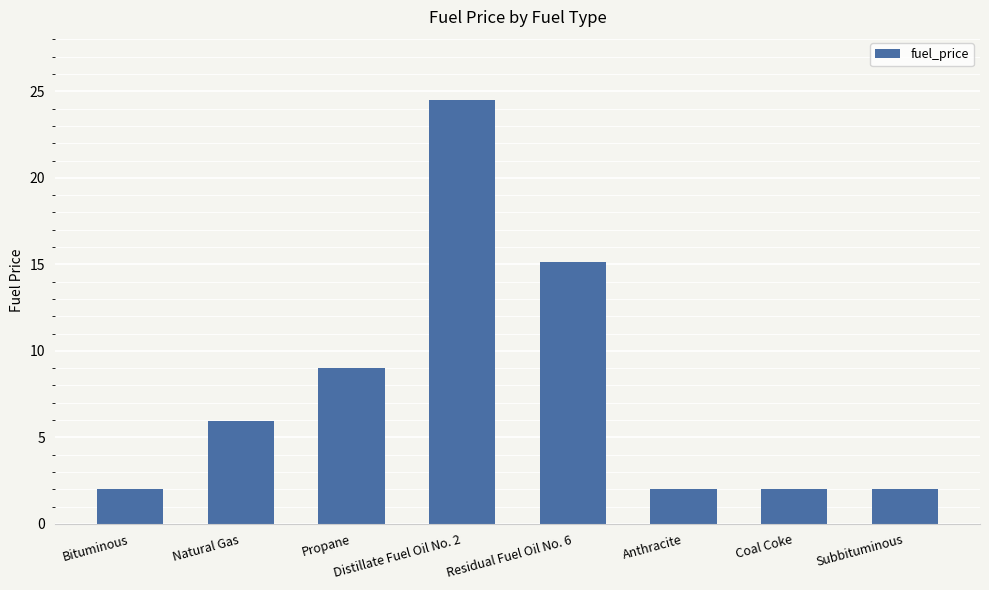

Which label corresponds to the largest value in the chart?

Distillate Fuel Oil No. 2